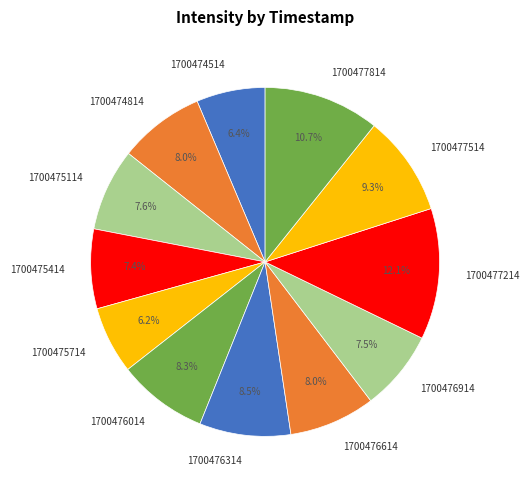

Is the sum of 1700476614 and 1700477814 greater than half?

No